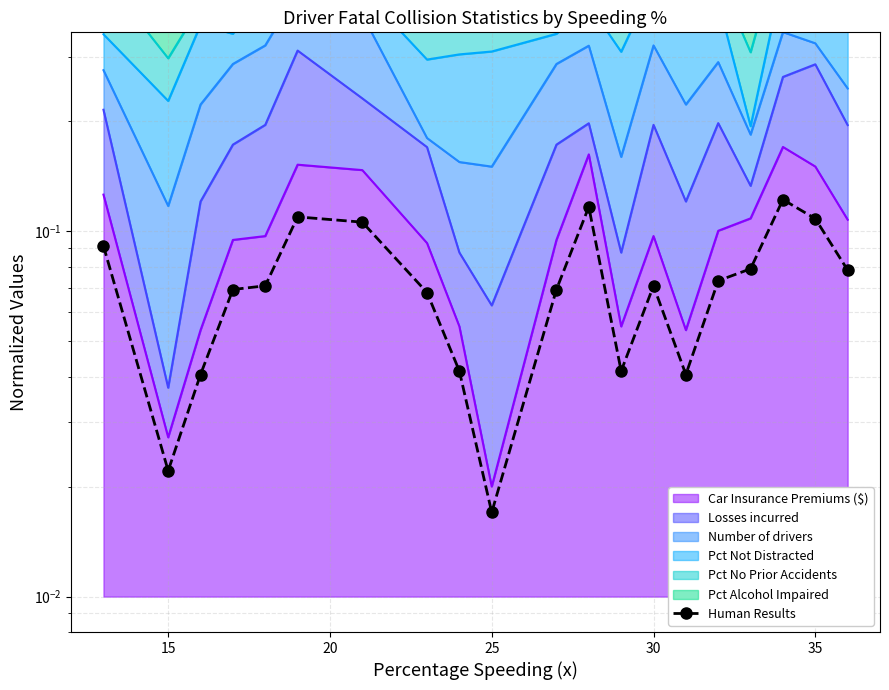

Count the values in the range 0 to 1.

20